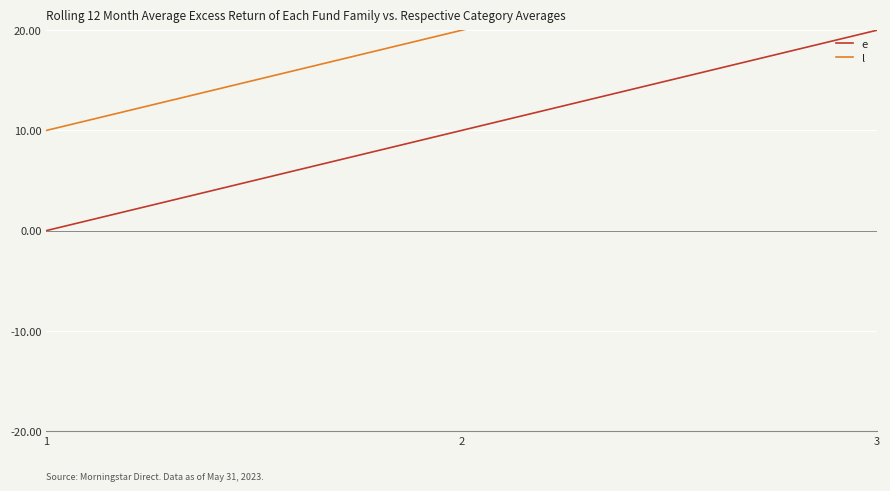

At how many categories does at least one series exceed 17?

2